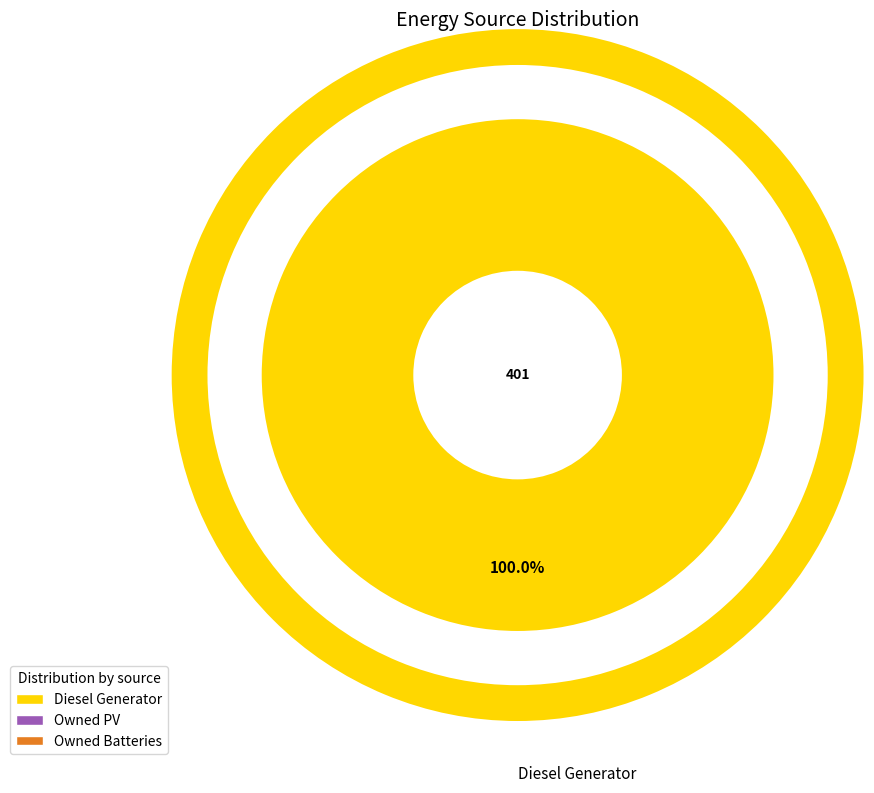

To the nearest percent, what portion does Diesel Generator represent?

100%